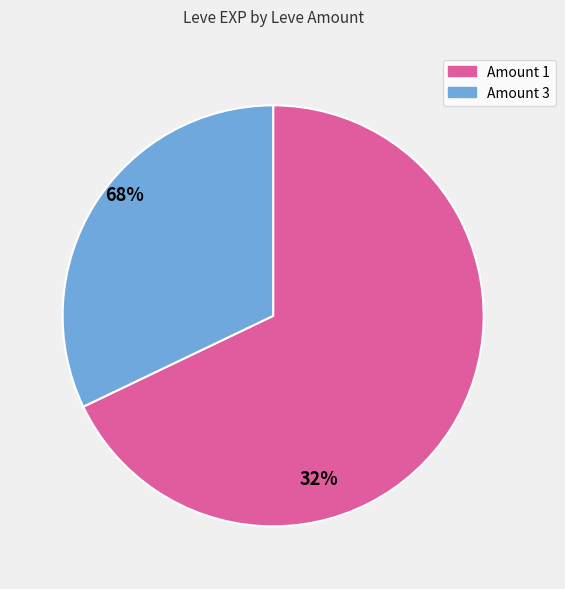

The Amount 1 slice represents 80% of the pie. True or false?

False